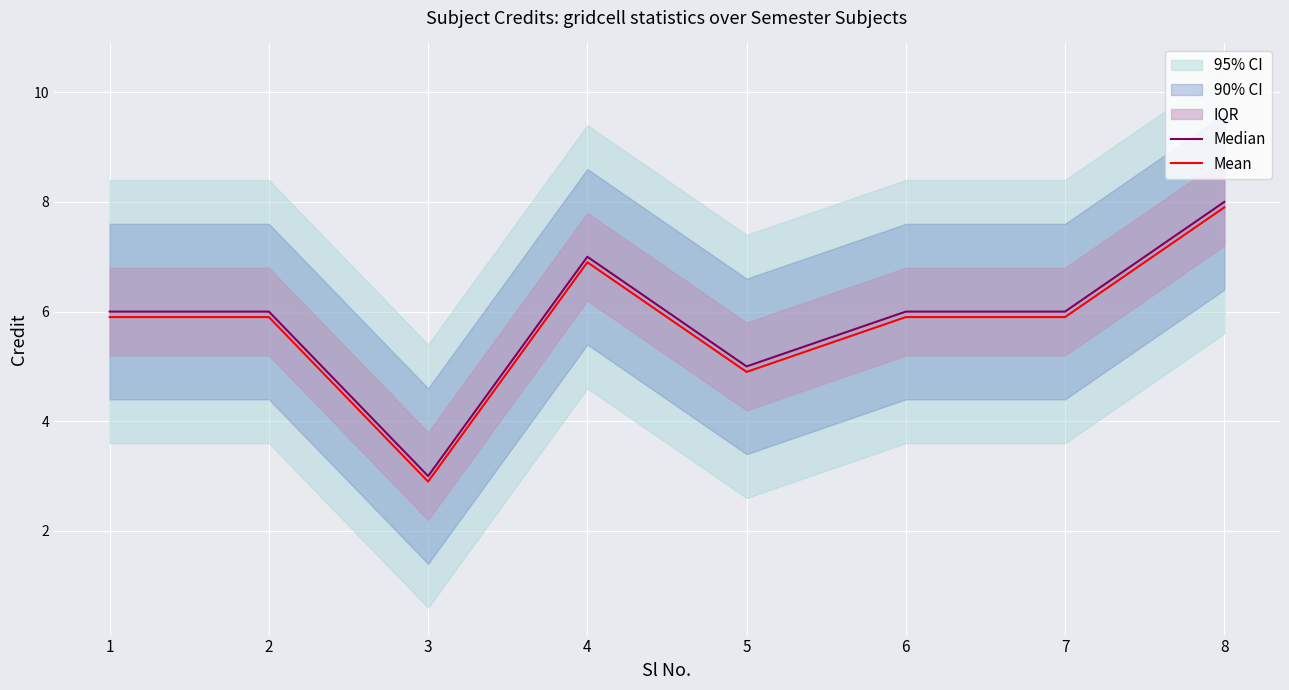

Rank the categories by Mean value from lowest to highest.

3, 5, 1, 2, 6, 7, 4, 8